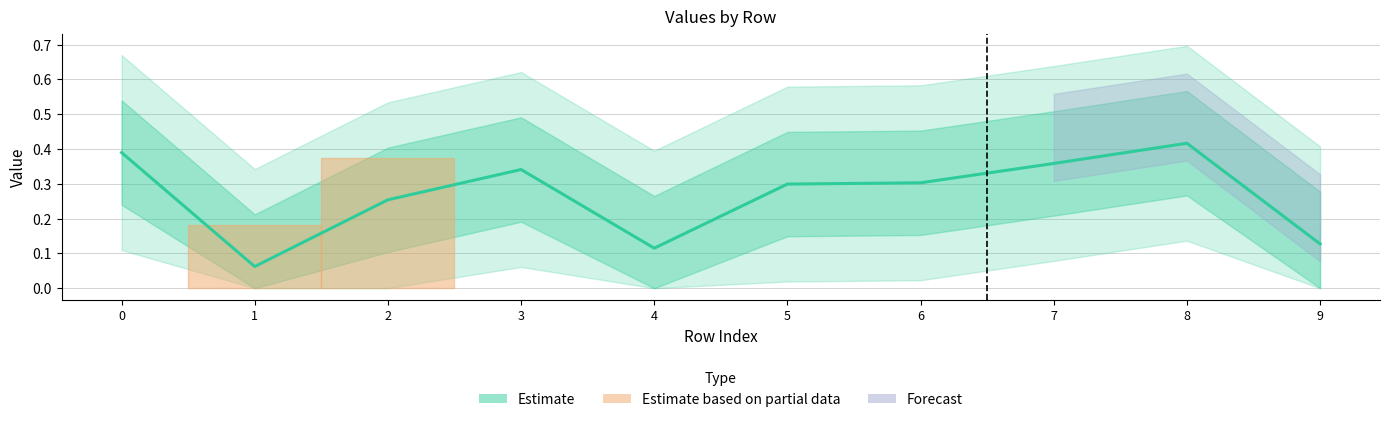

Rank the categories by value from highest to lowest.

8, 0, 7, 3, 6, 5, 2, 9, 4, 1